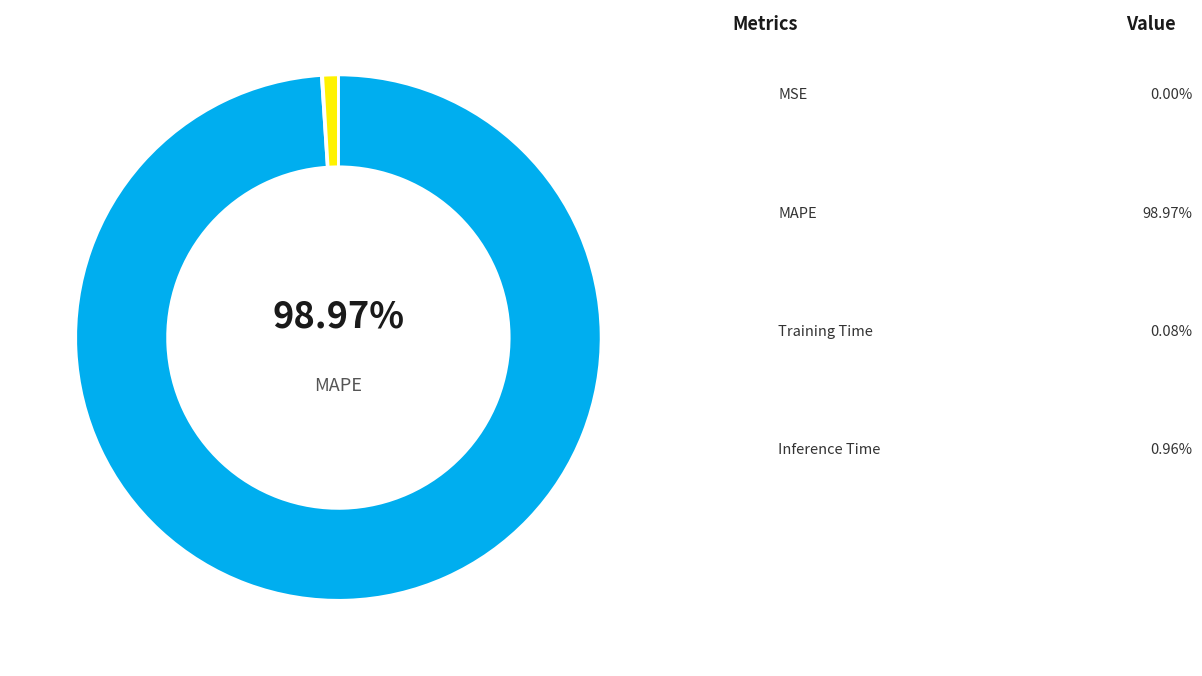

The MAPE slice represents 92% of the pie. True or false?

False